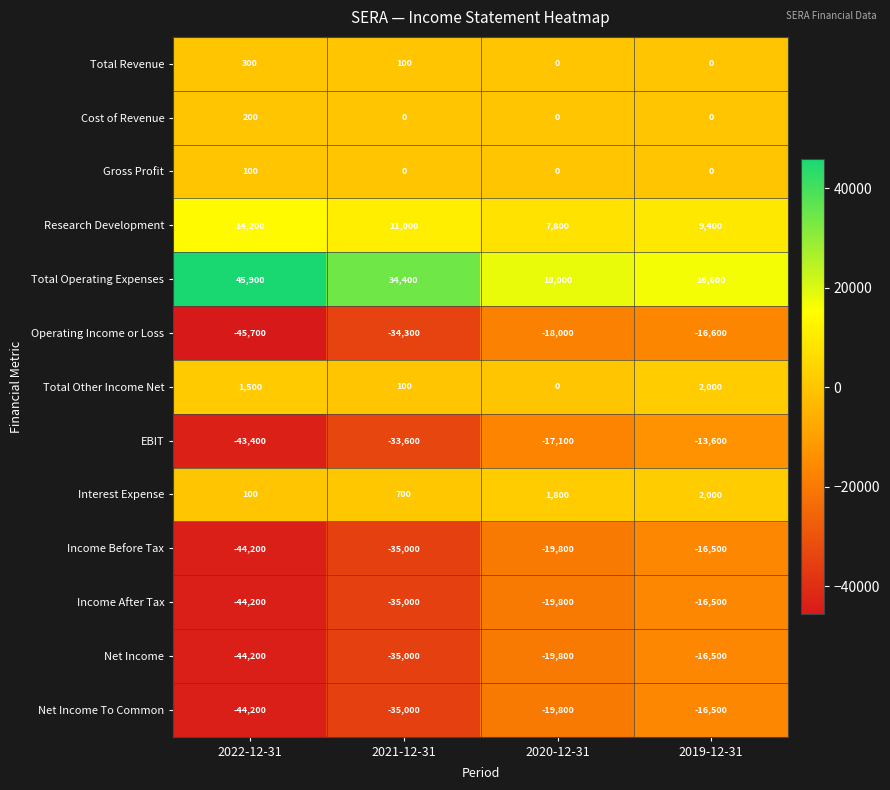

Which series has the largest range (max minus min)?

EBIT